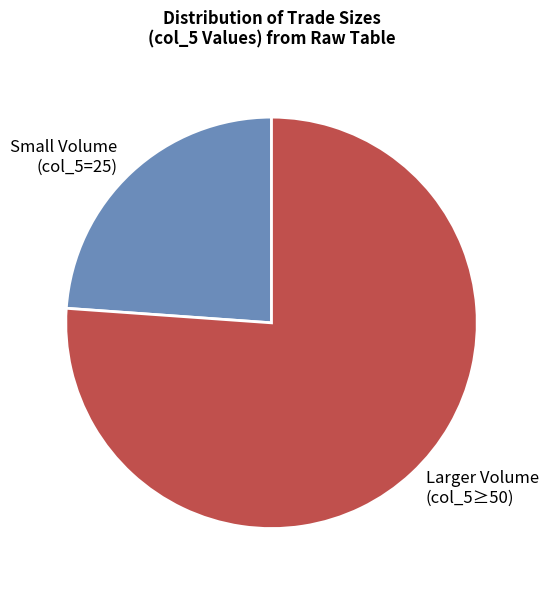

Count the number of slices in the pie.

2